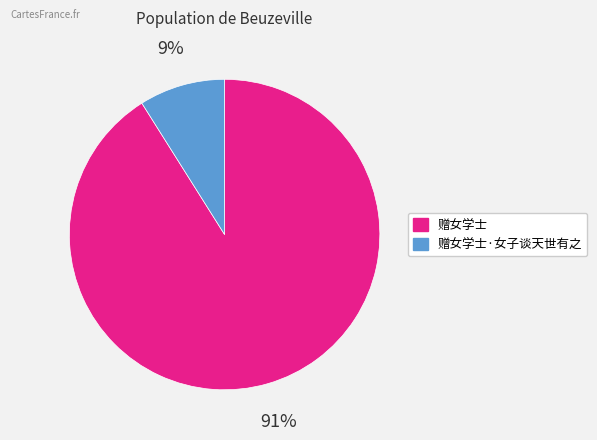

Does 赠女学士·女子谈天世有之 represent more than half of the total?

No